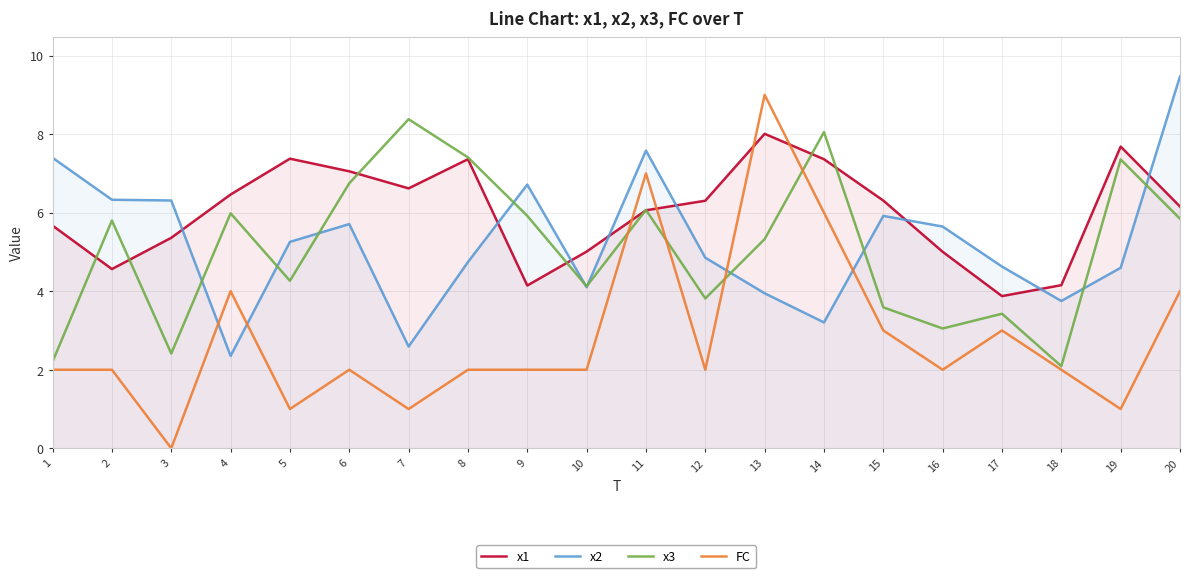

Does the chart have visible grid lines?

Yes